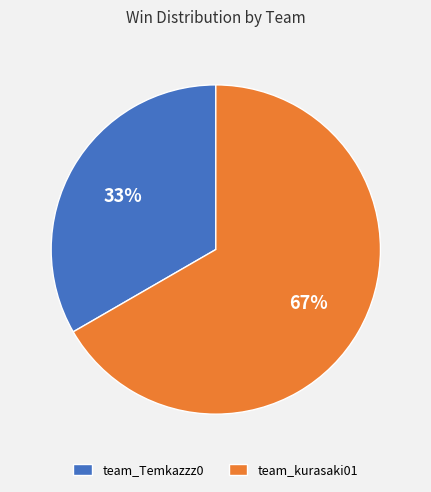

Is the sum of team_kurasaki01 and team_Temkazzz0 greater than half?

Yes